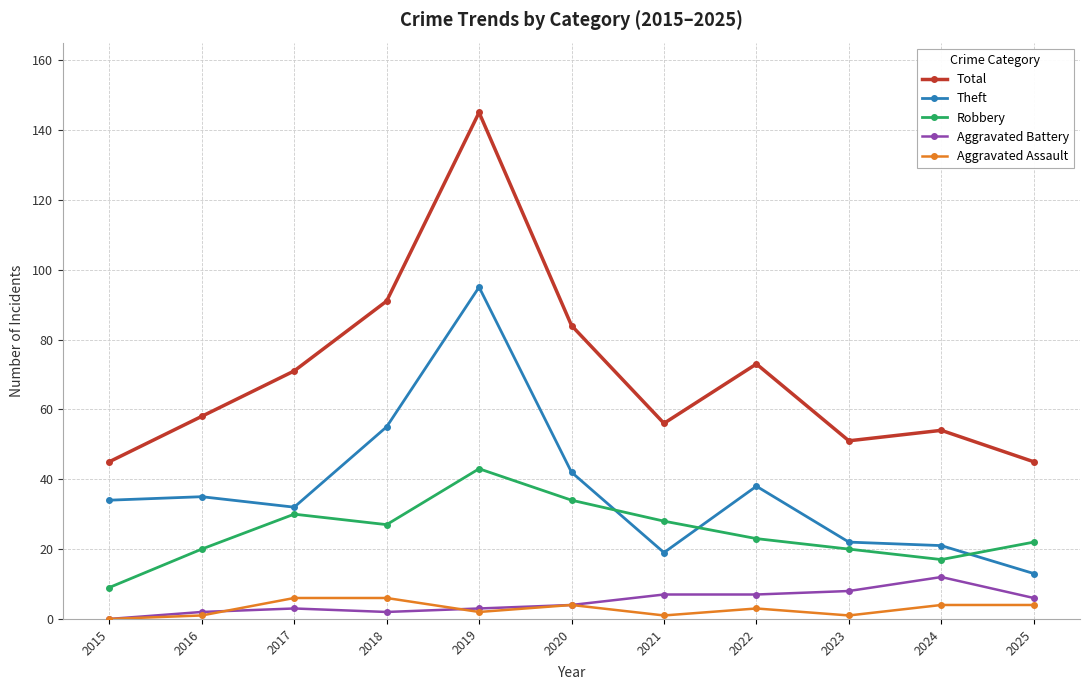

Which series has the largest range (max minus min)?

Total